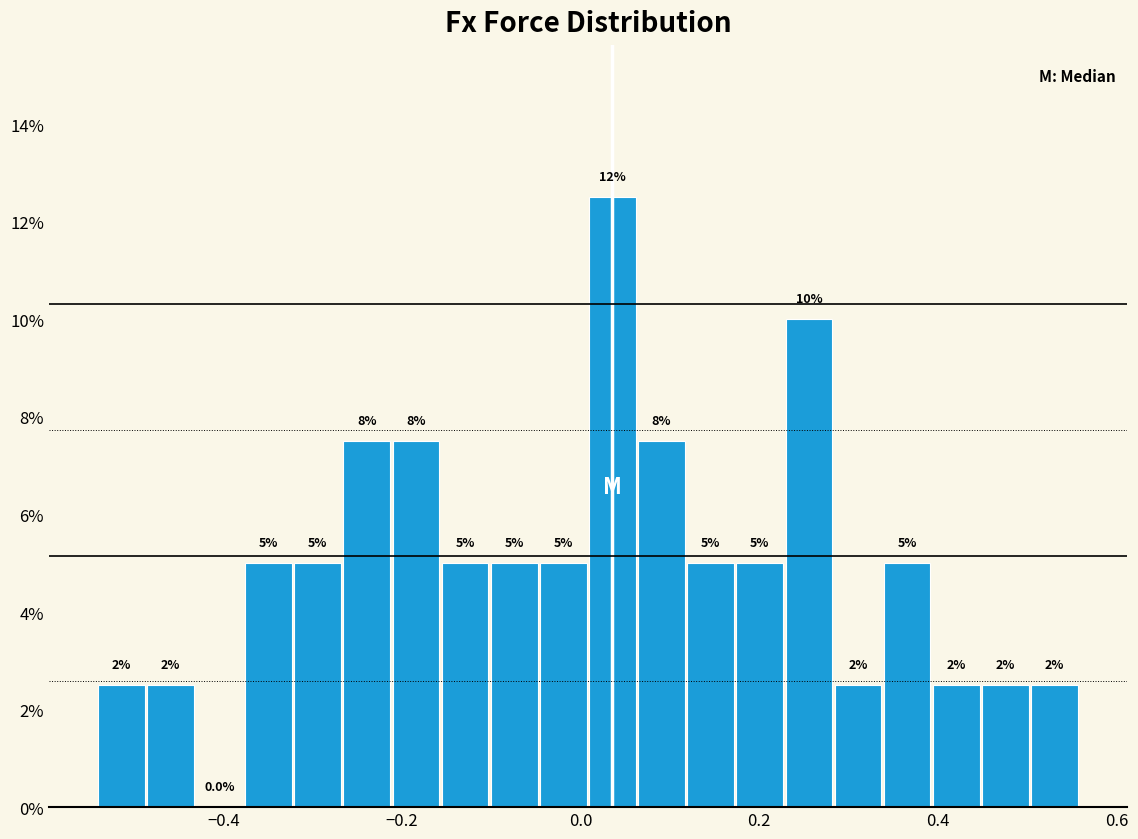

Read against the x-axis, roughly where is the centre of the tallest bar?

0.04